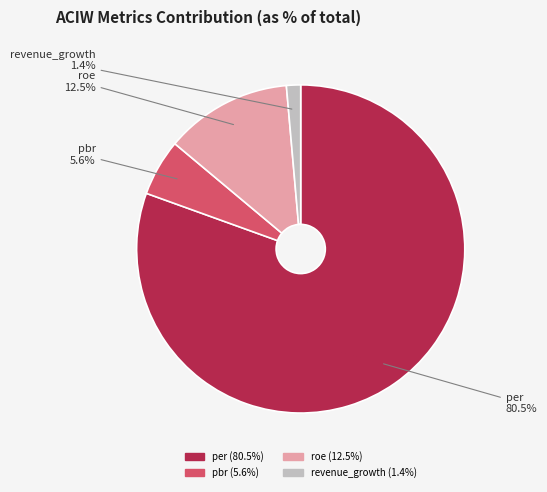

Which slice represents more than half of the pie?

per